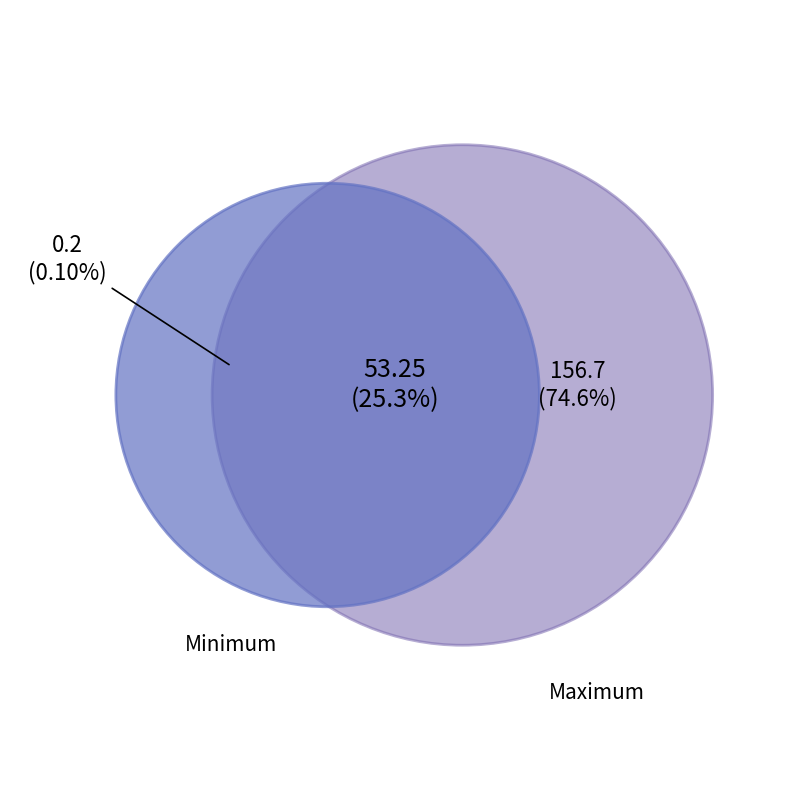

What percentage is the Maximum slice, to the nearest percent?

75%